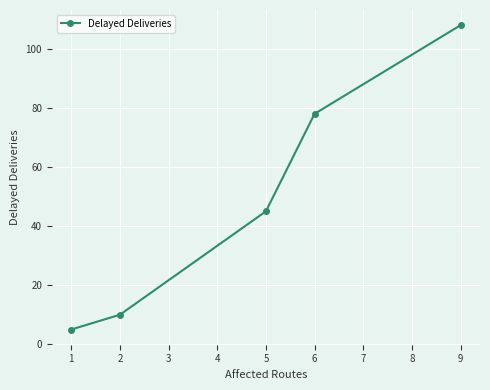

Rank the categories by value from lowest to highest.

1, 2, 5, 6, 9